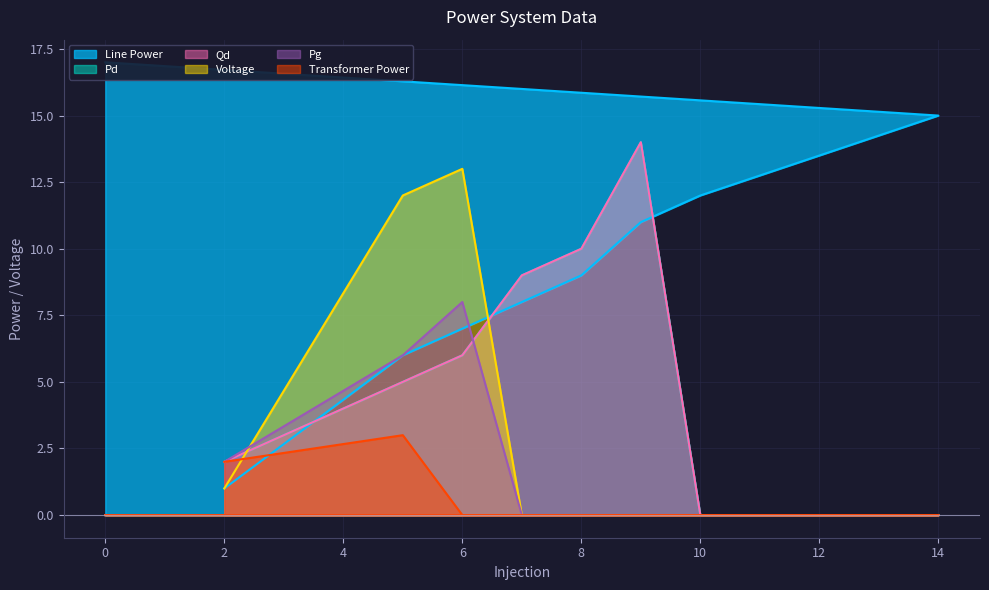

What is the total value across all series at 6?

40